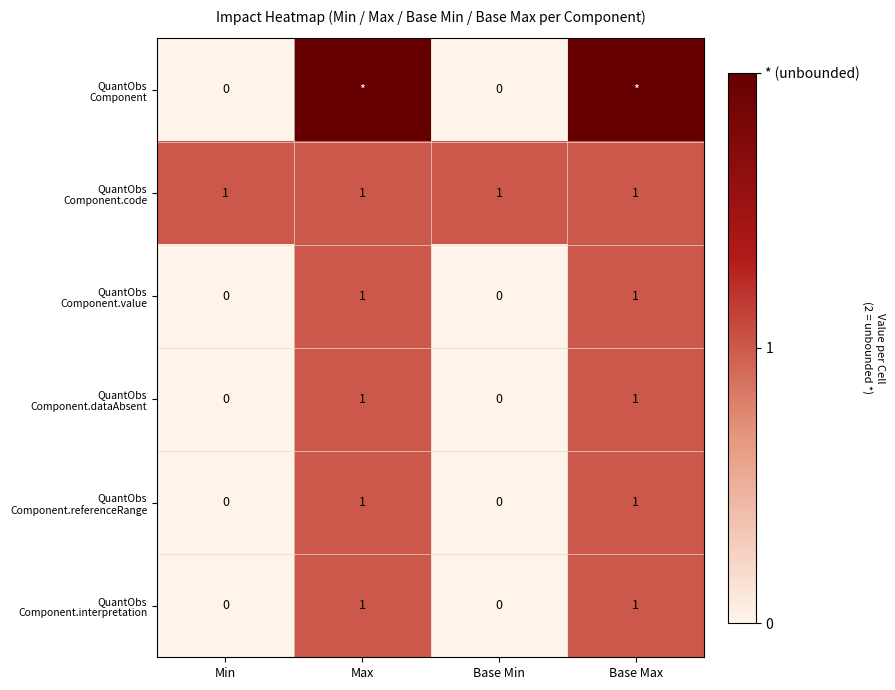

What is the sum of all QuantObs Component.interpretation values?

2